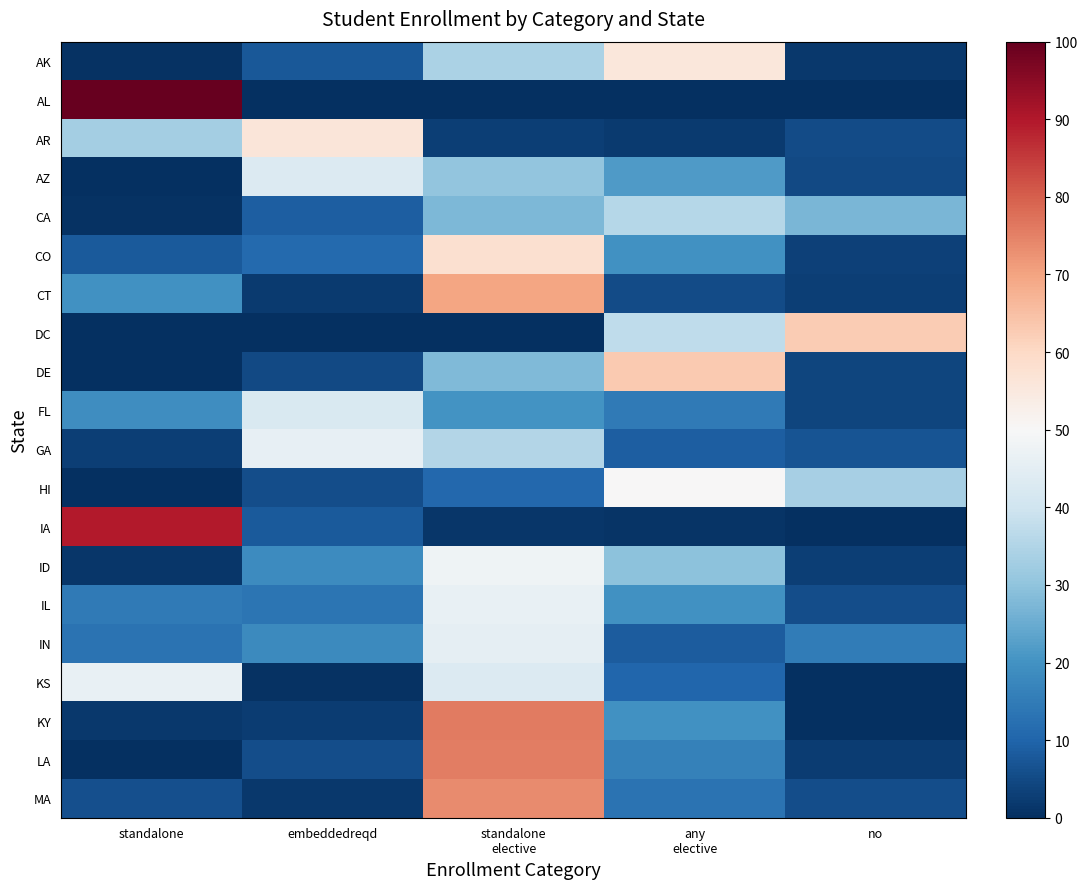

Which has a higher value, any
elective or standalone
elective?

any
elective